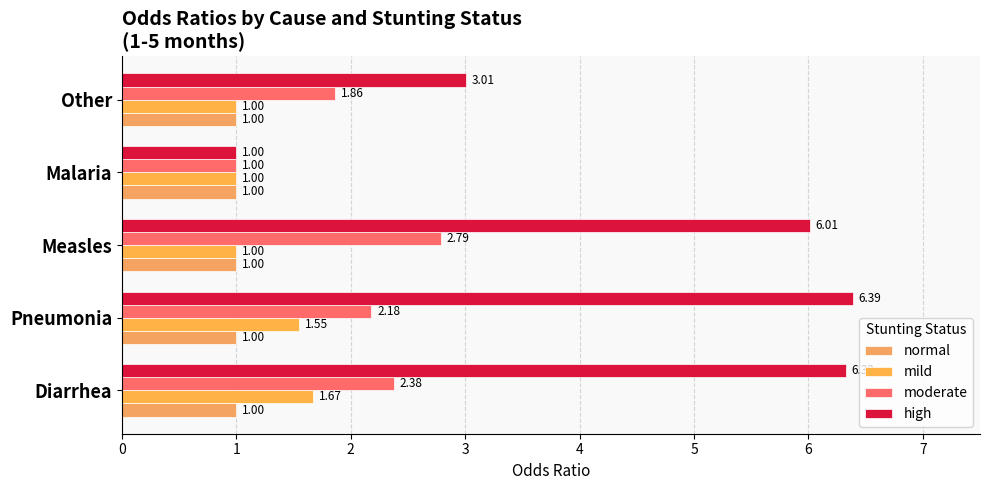

How many data points in moderate are above 2?

3